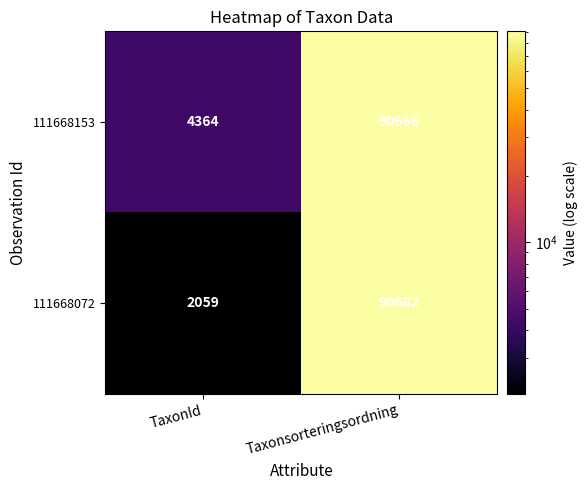

True or false: 111668072 has a value of 29653 at Taxonsorteringsordning.

False